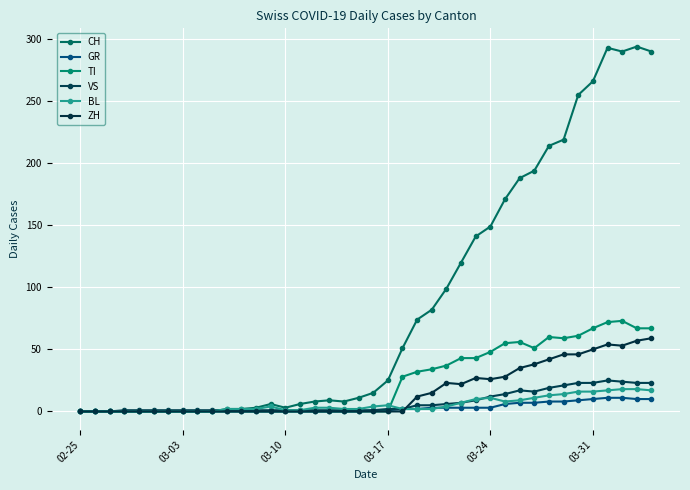

Which series ends up on top after the final intersection of VS and ZH?

ZH